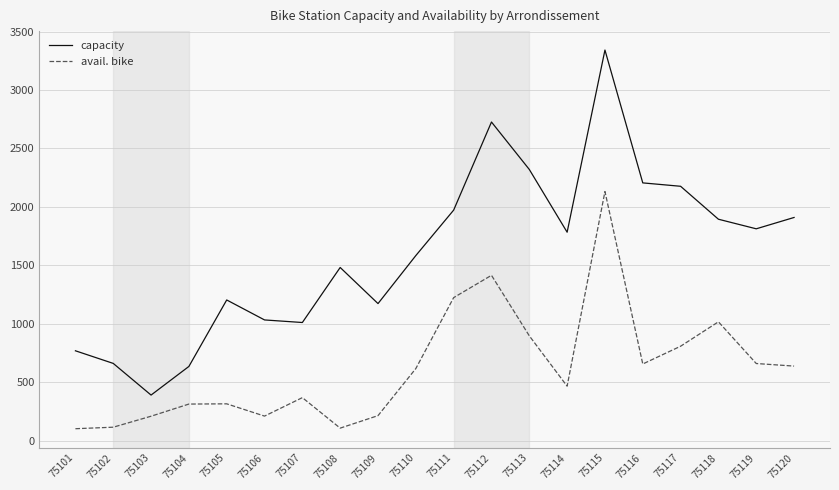

What are all the series names shown in the legend?

capacity, avail. bike